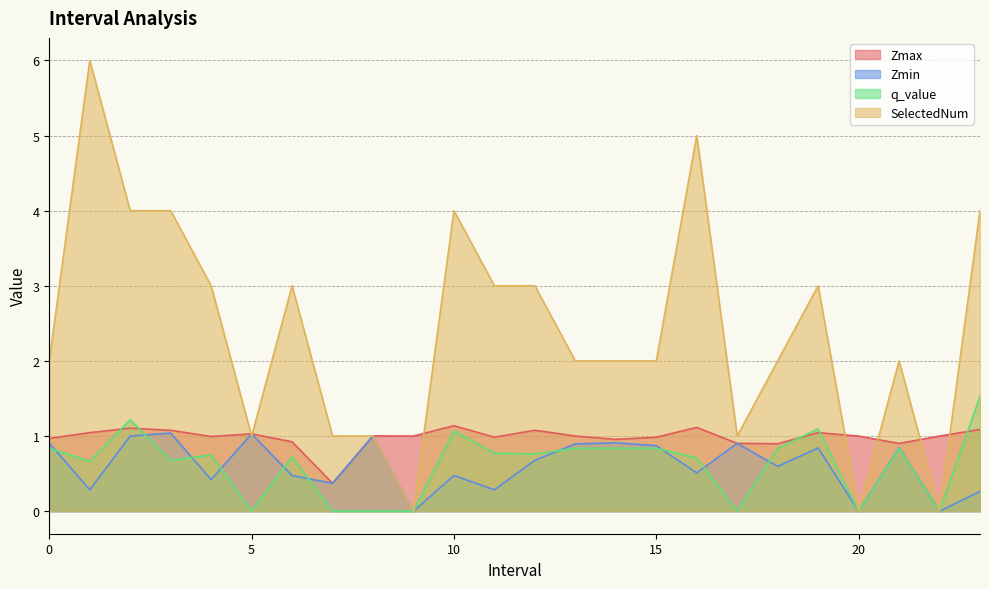

Which series has the widest spread of values?

SelectedNum